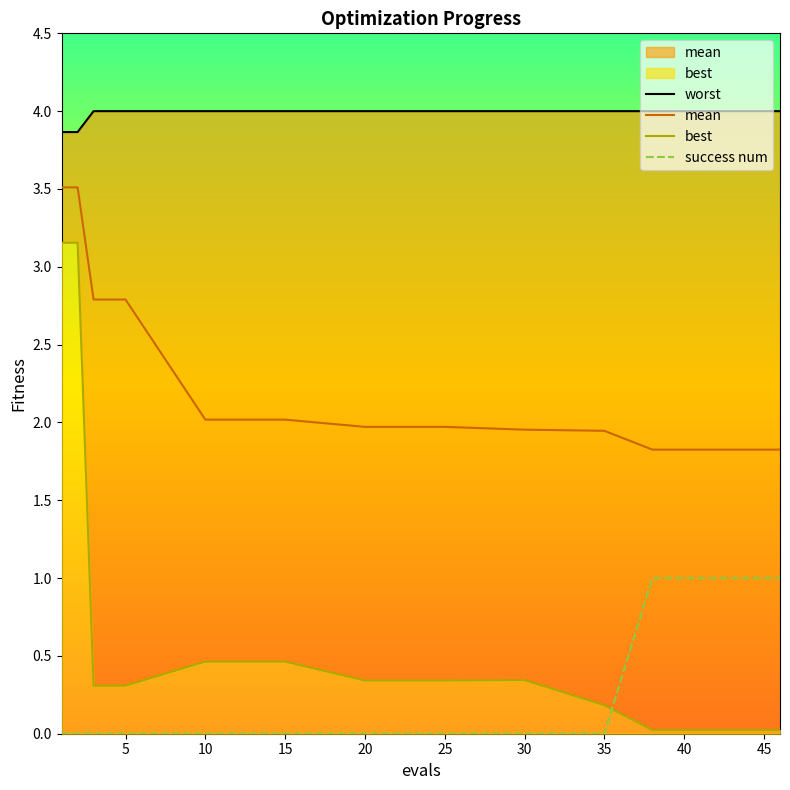

Is the value of best at 18 greater than the value of worst at 15?

No